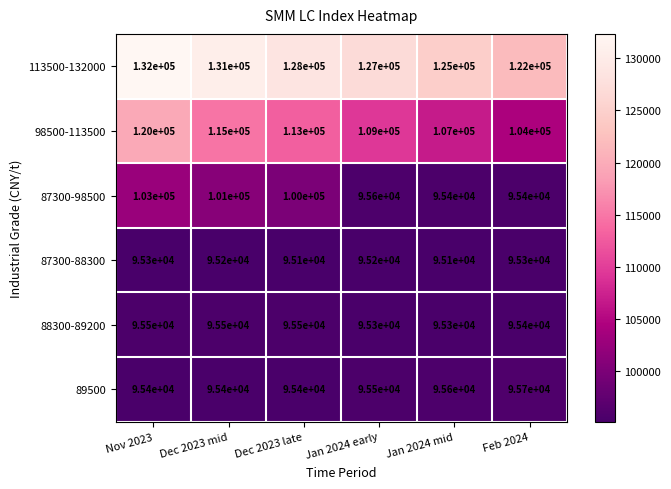

What is the difference between the 87300-98500 values at Nov 2023 and Jan 2024 mid?

7600